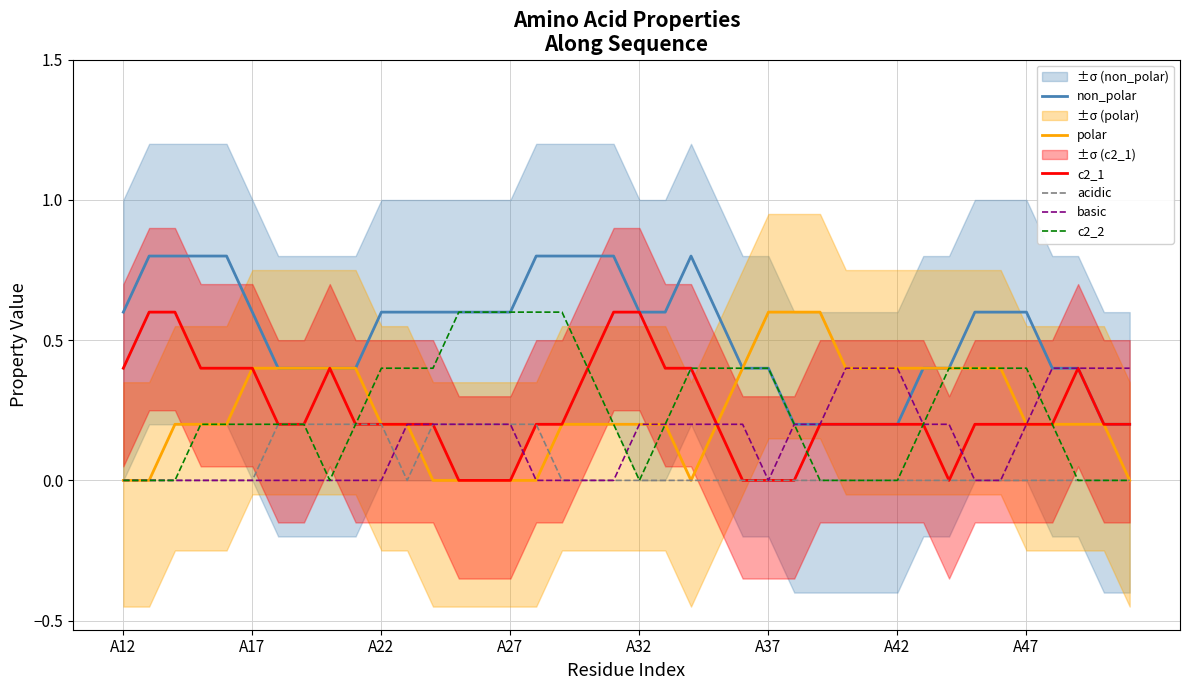

What is the highest value of the c2_2 series?

0.6